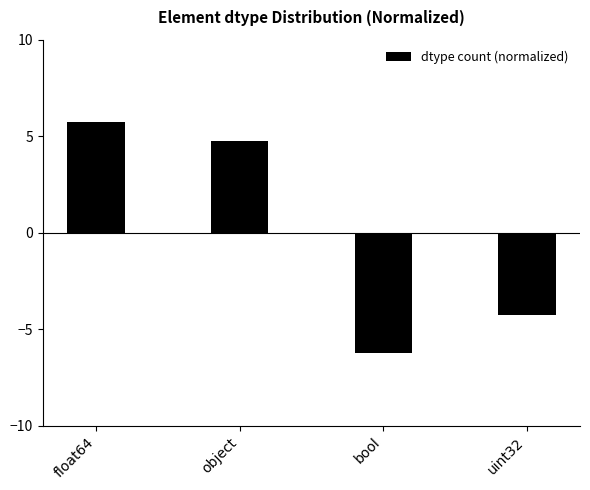

What is the value of the 3rd bar from the left?

-6.2